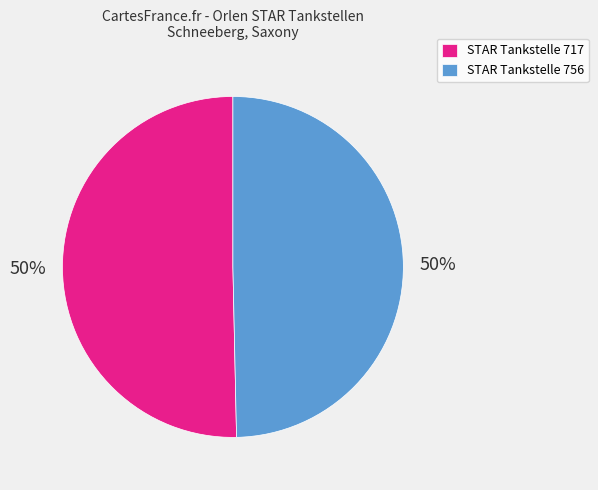

The STAR Tankstelle 717 slice represents 50% of the pie. True or false?

True